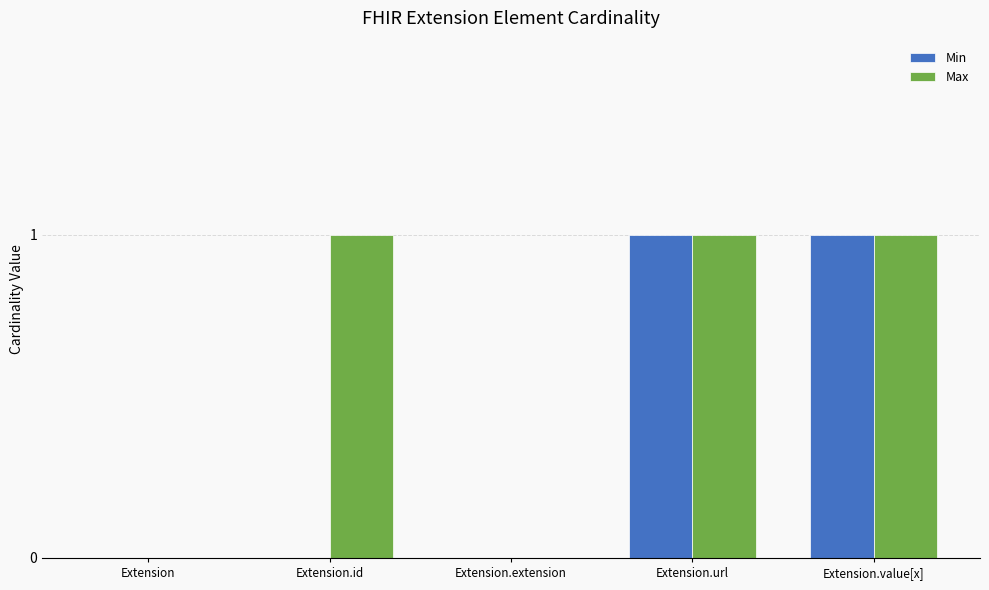

Reading left to right, extract all data points from this chart.

Min: Extension=0	Extension.id=0	Extension.extension=0	Extension.url=1	Extension.value[x]=1
Max: Extension=0	Extension.id=1	Extension.extension=0	Extension.url=1	Extension.value[x]=1